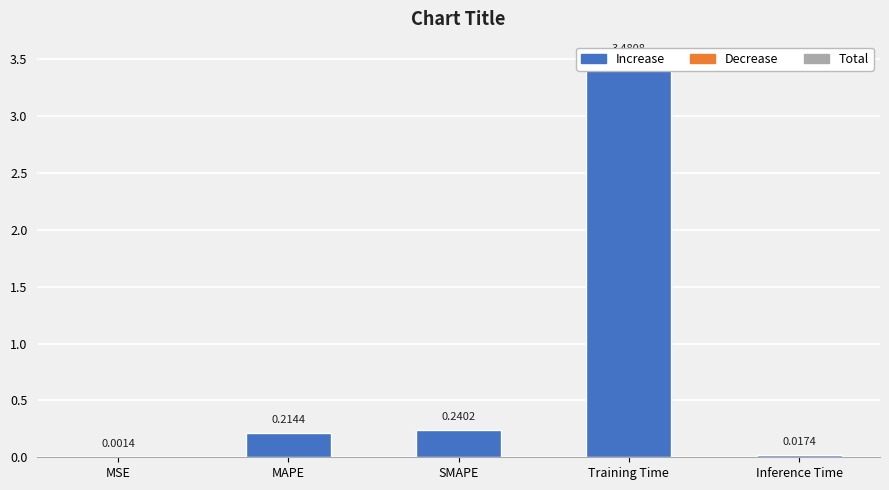

Reading right to left, transcribe all the data shown in this chart.

Inference Time=0.0	Training Time=3.5	SMAPE=0.2	MAPE=0.2	MSE=0.0